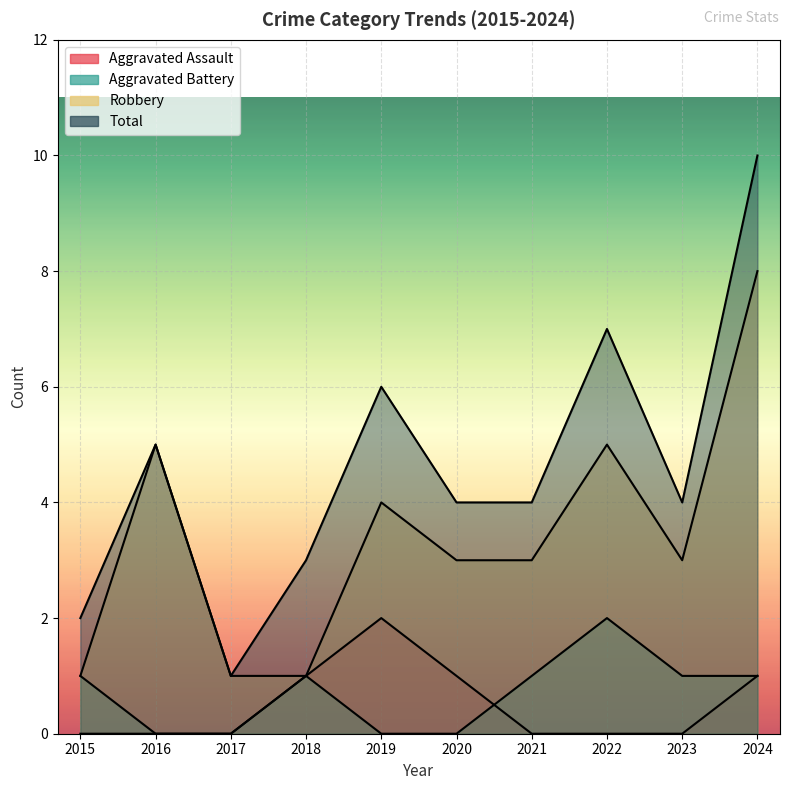

What is the sum of all Aggravated Battery values?

7